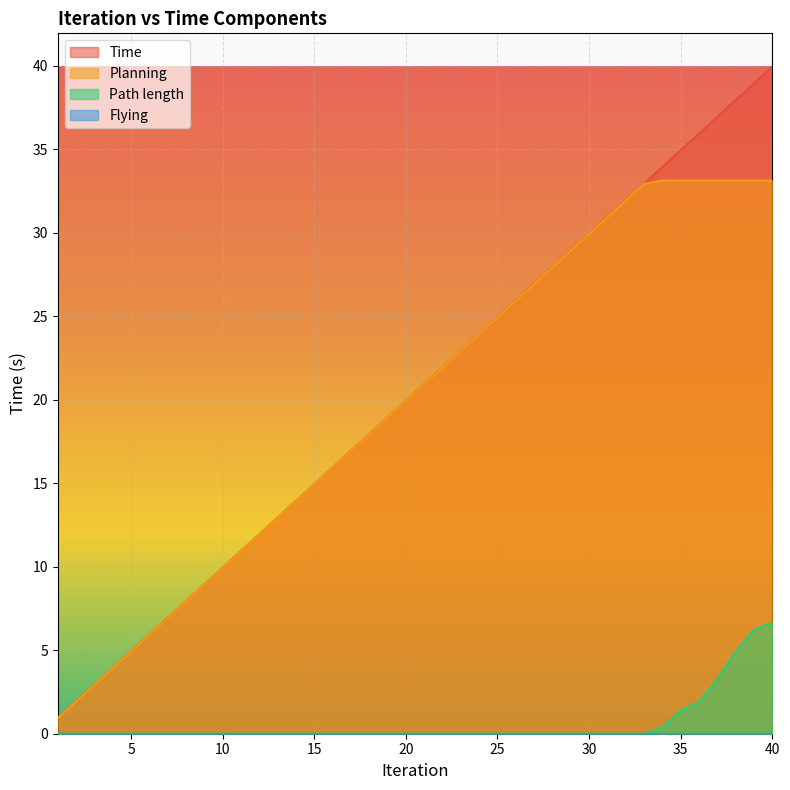

True or false: Planning has a value of 23.9 at 24.

True